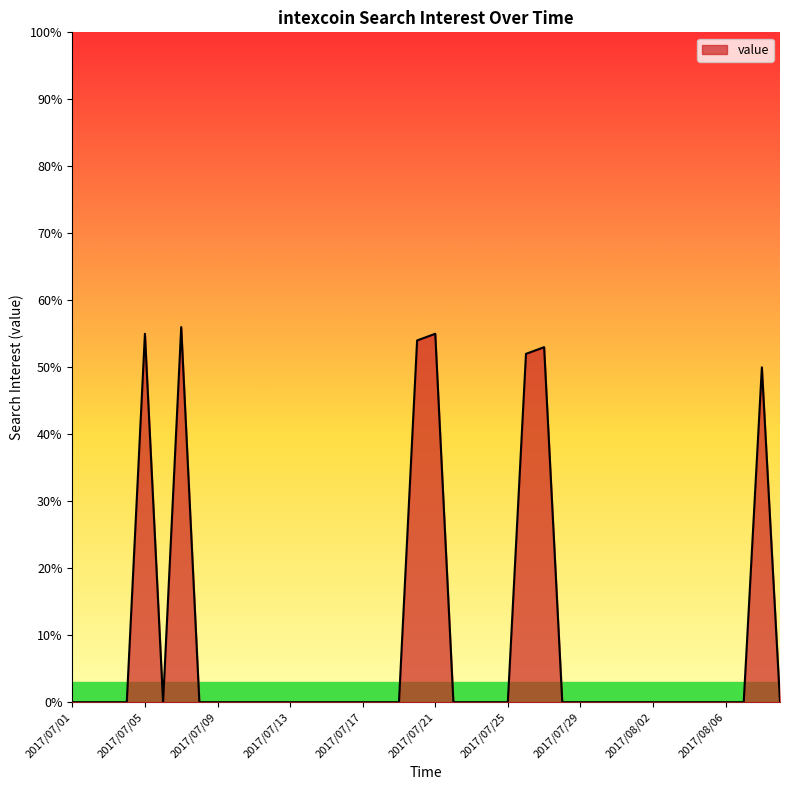

What is the maximum value shown in the chart?

56